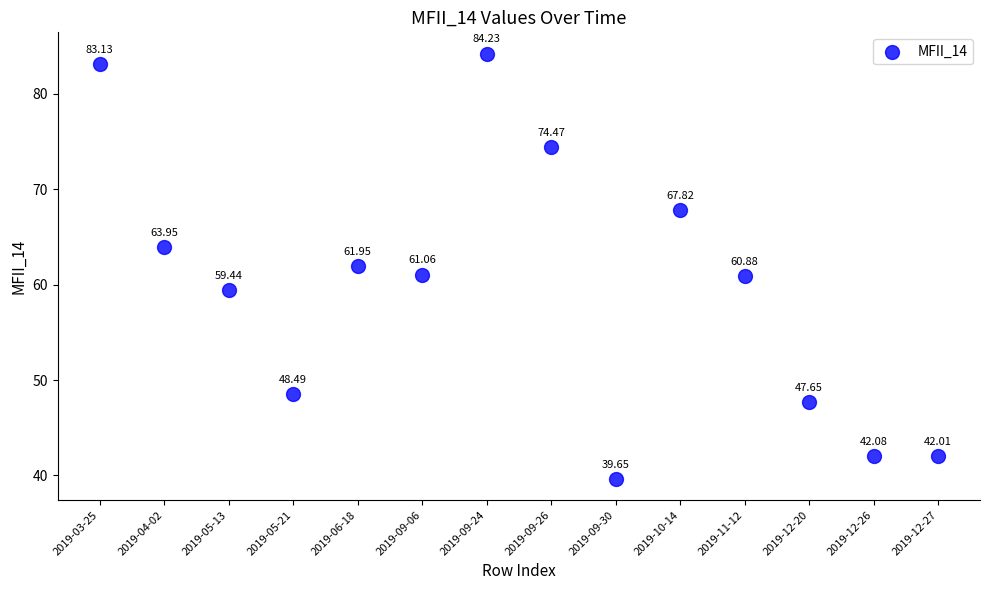

What is the range of Y values (max minus min)?

44.6